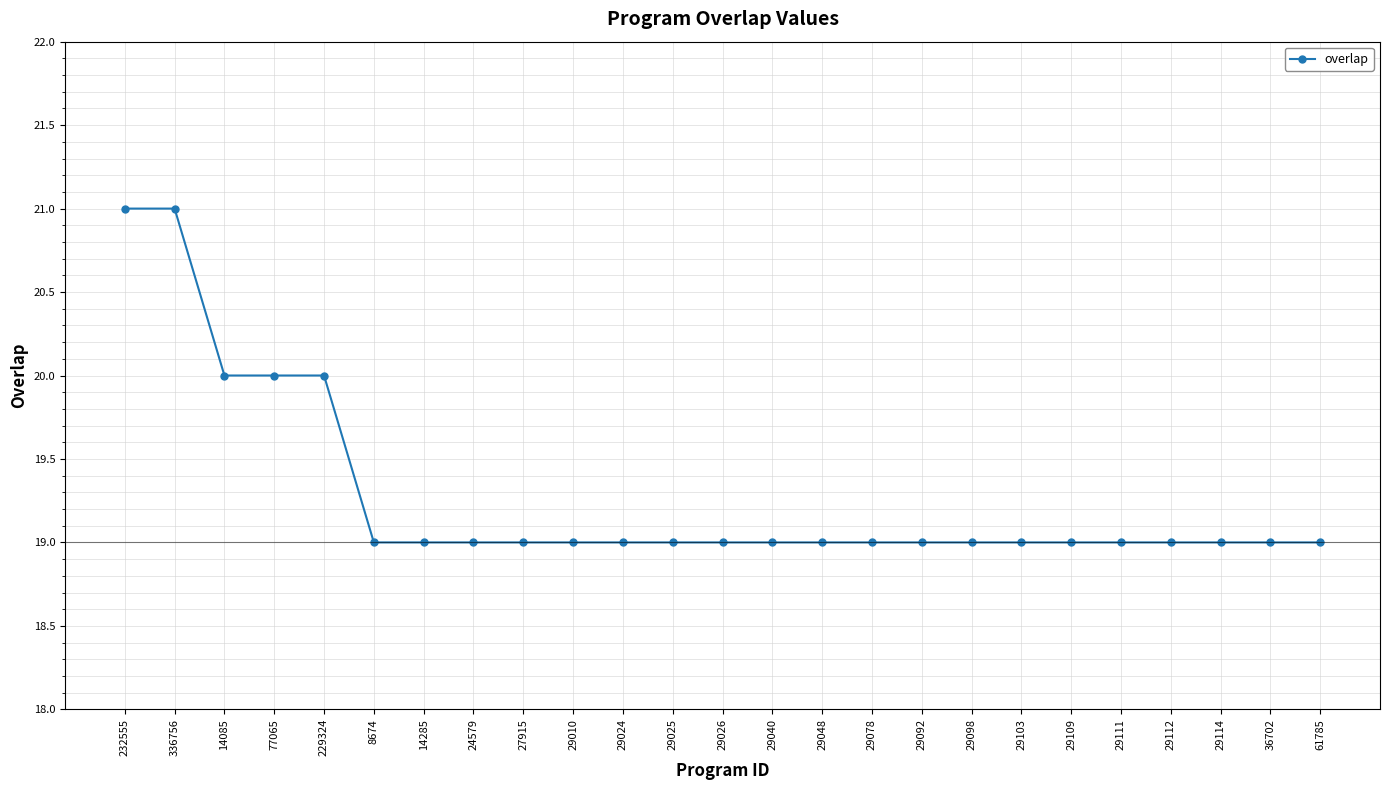

How many data points does each series have?

25